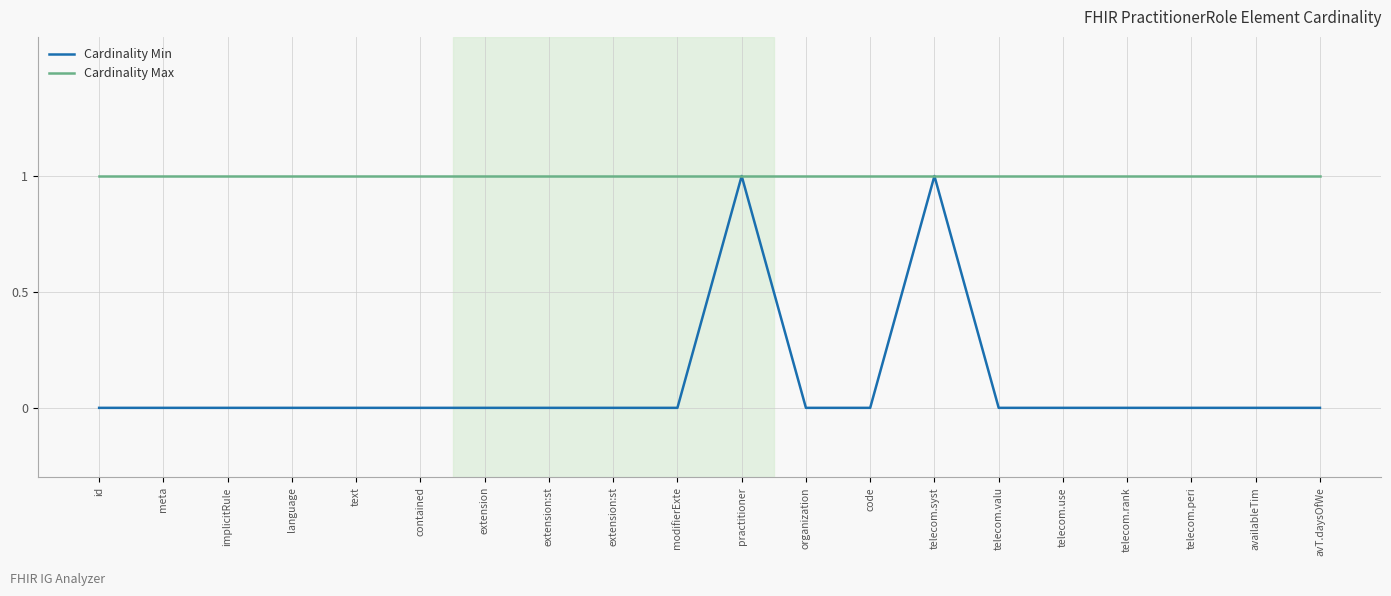

Reading left to right, extract all data points from this chart.

Cardinality Min: id=0	meta=0	implicitRule=0	language=0	text=0	contained=0	extension=0	extension:st=0	extension:st=0	modifierExte=0	practitioner=1	organization=0	code=0	telecom.syst=1	telecom.valu=0	telecom.use=0	telecom.rank=0	telecom.peri=0	availableTim=0	avT.daysOfWe=0
Cardinality Max: id=1	meta=1	implicitRule=1	language=1	text=1	contained=1	extension=1	extension:st=1	extension:st=1	modifierExte=1	practitioner=1	organization=1	code=1	telecom.syst=1	telecom.valu=1	telecom.use=1	telecom.rank=1	telecom.peri=1	availableTim=1	avT.daysOfWe=1